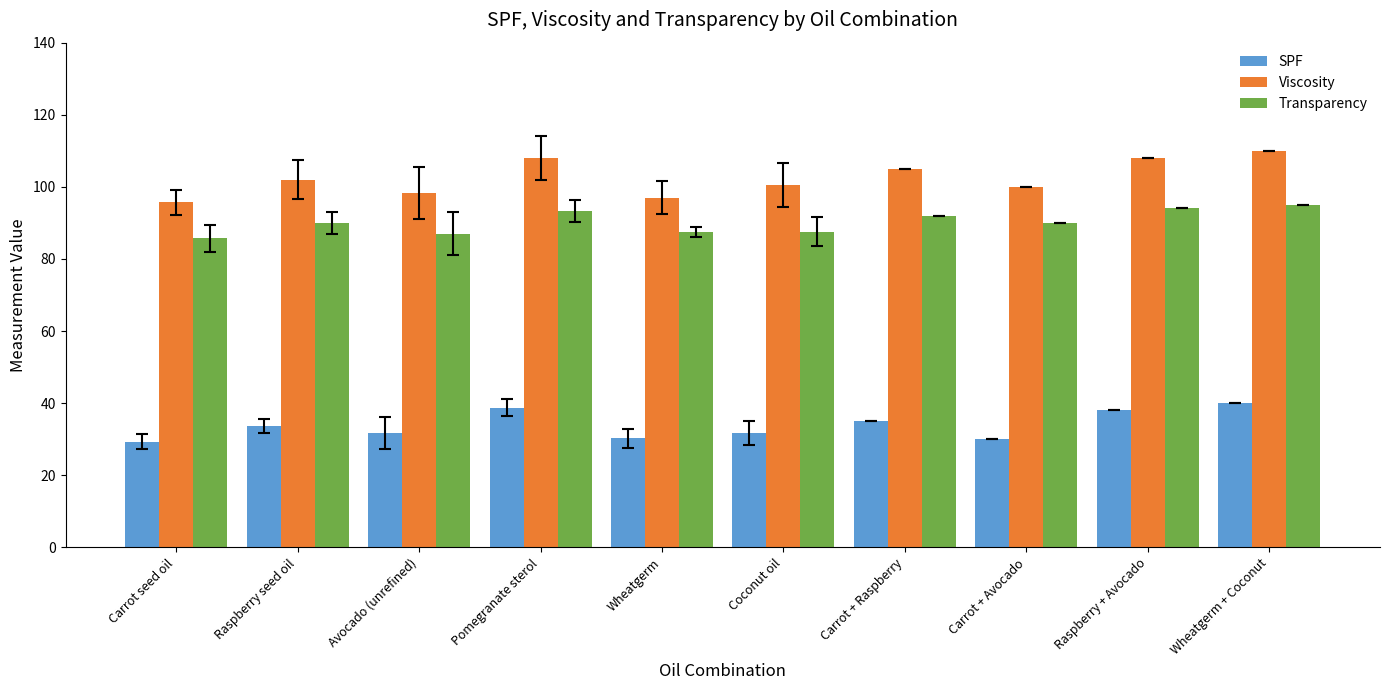

At how many categories does at least one series exceed 65?

10